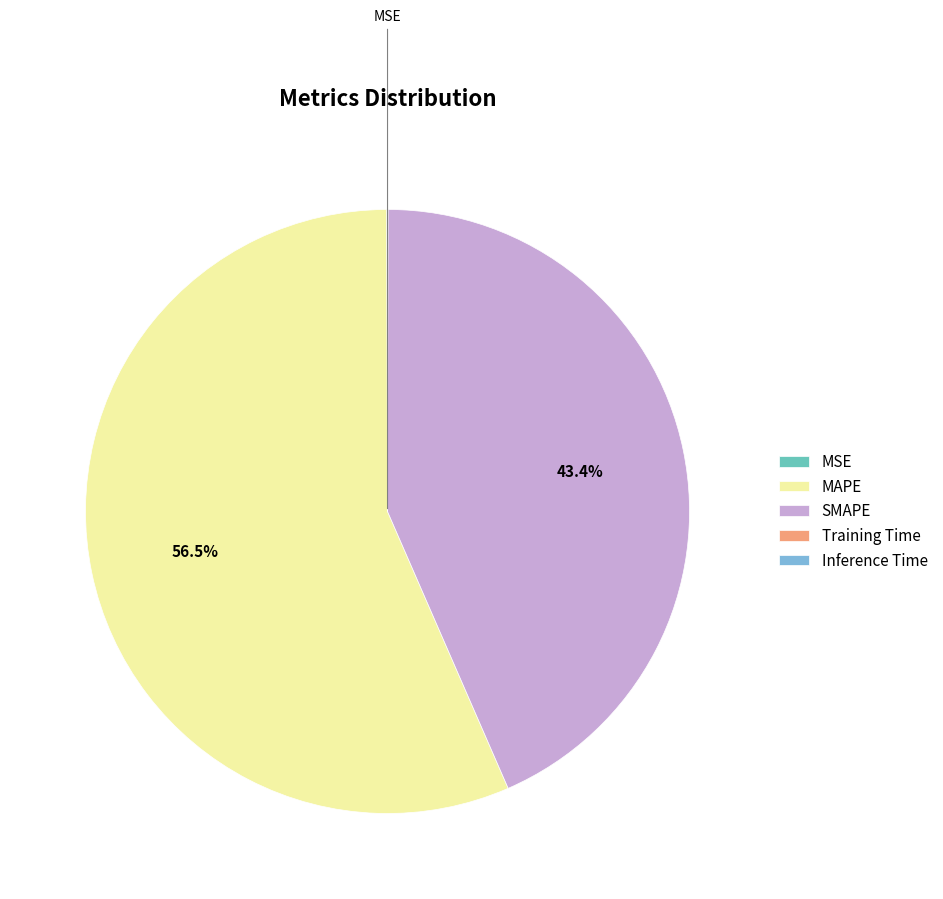

What is the largest slice in the pie chart?

MAPE